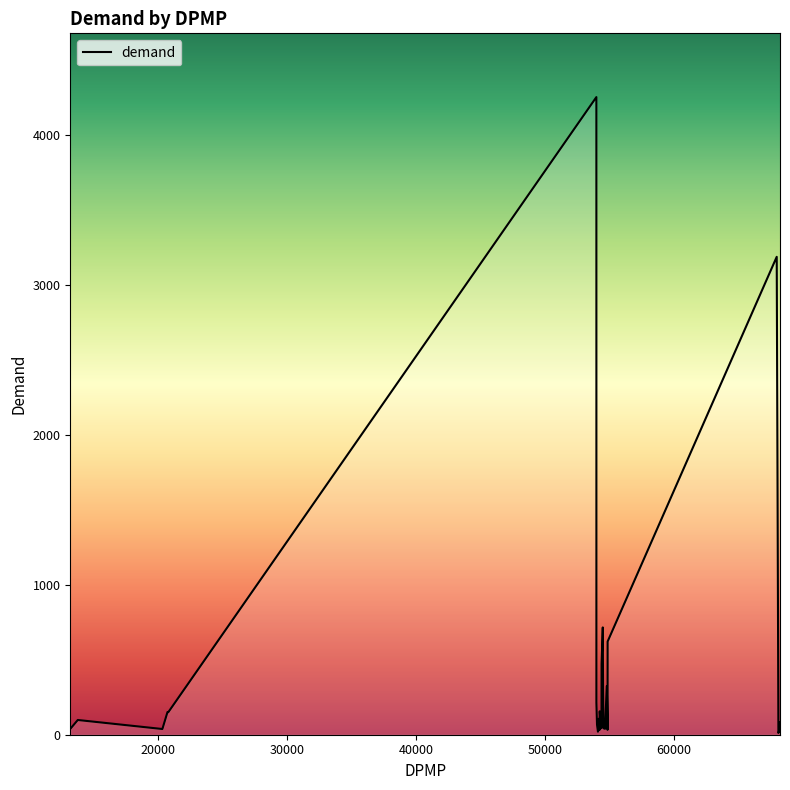

What is the difference between the maximum and minimum values?

4238.8